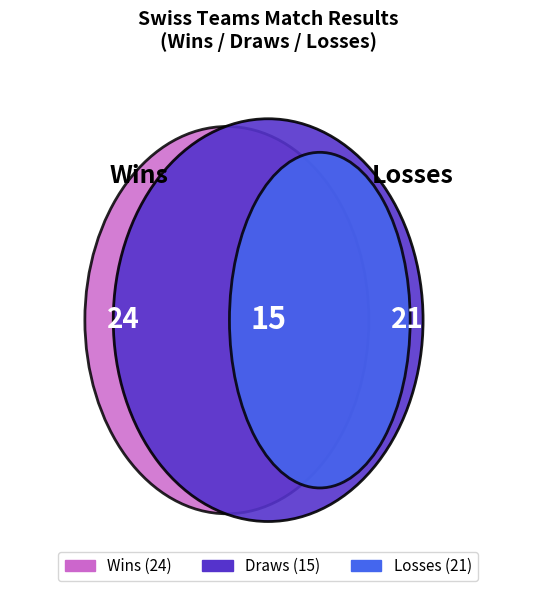

Rank the series at St. Gallen from lowest to highest value.

Draws, Losses, Wins